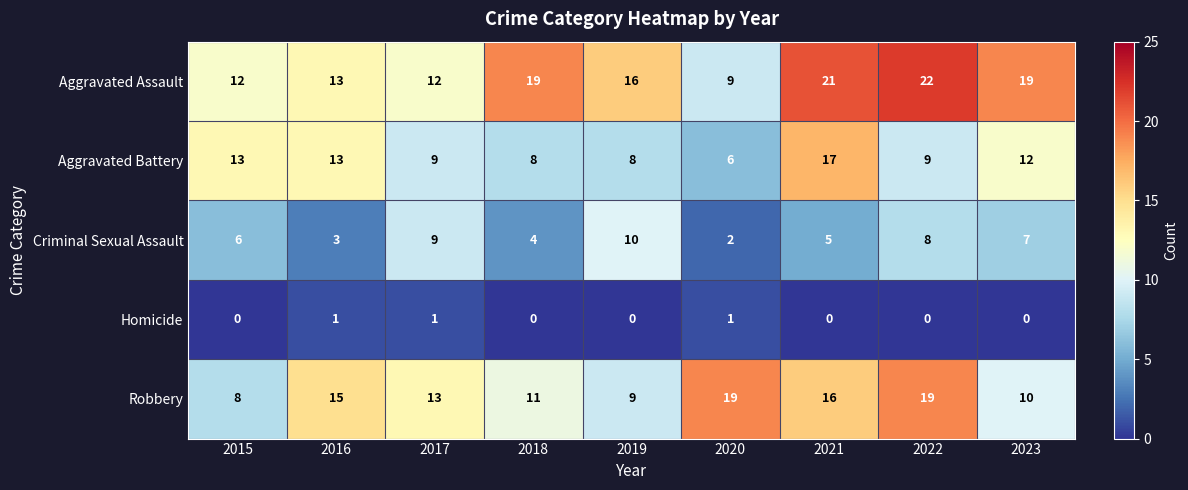

What is the average value of the Robbery series?

13